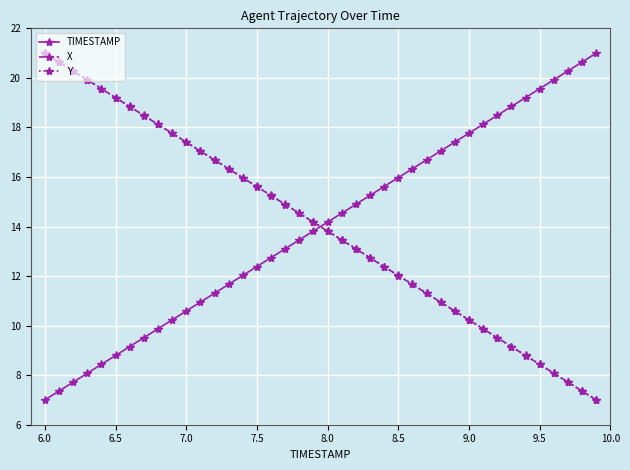

List the series in order of their overall mean, highest first.

Y, TIMESTAMP, X